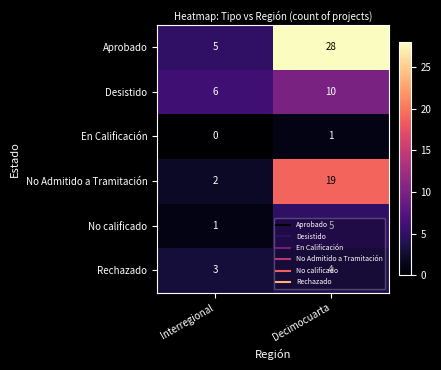

What is the average value of the No calificado series?

3